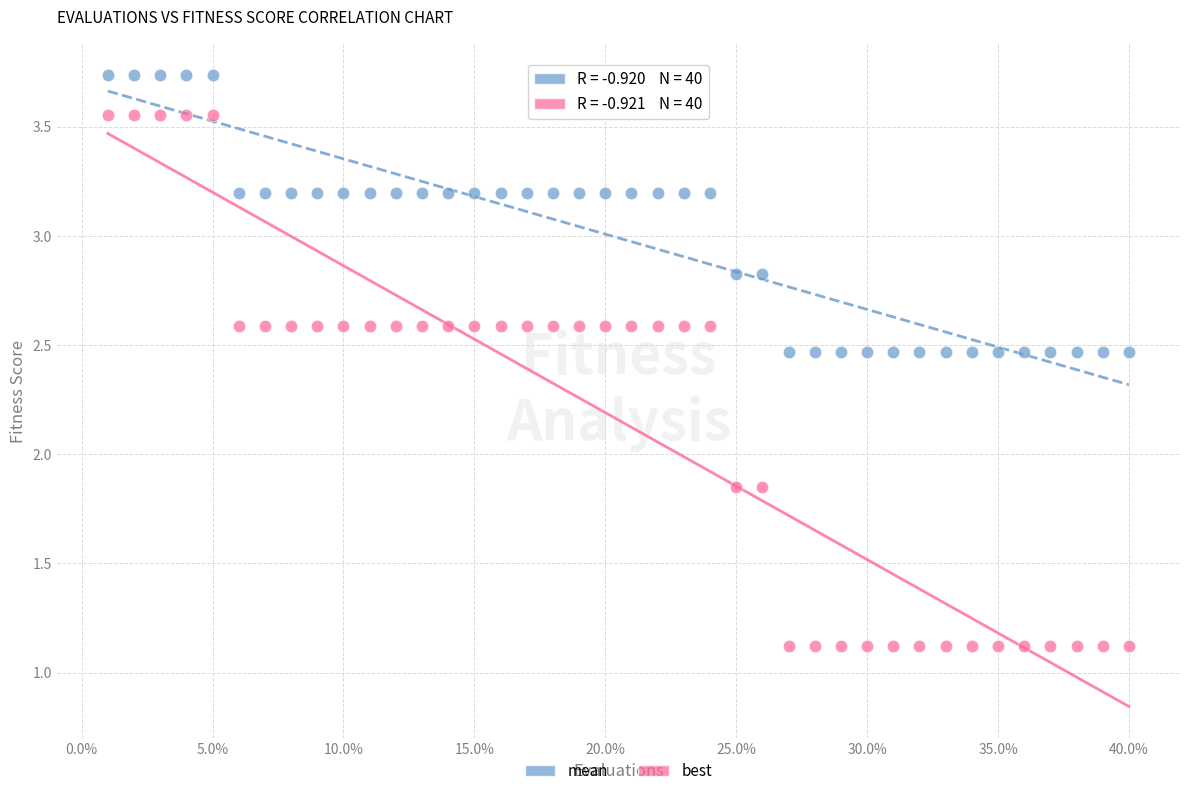

Which series reaches the maximum Y coordinate?

mean